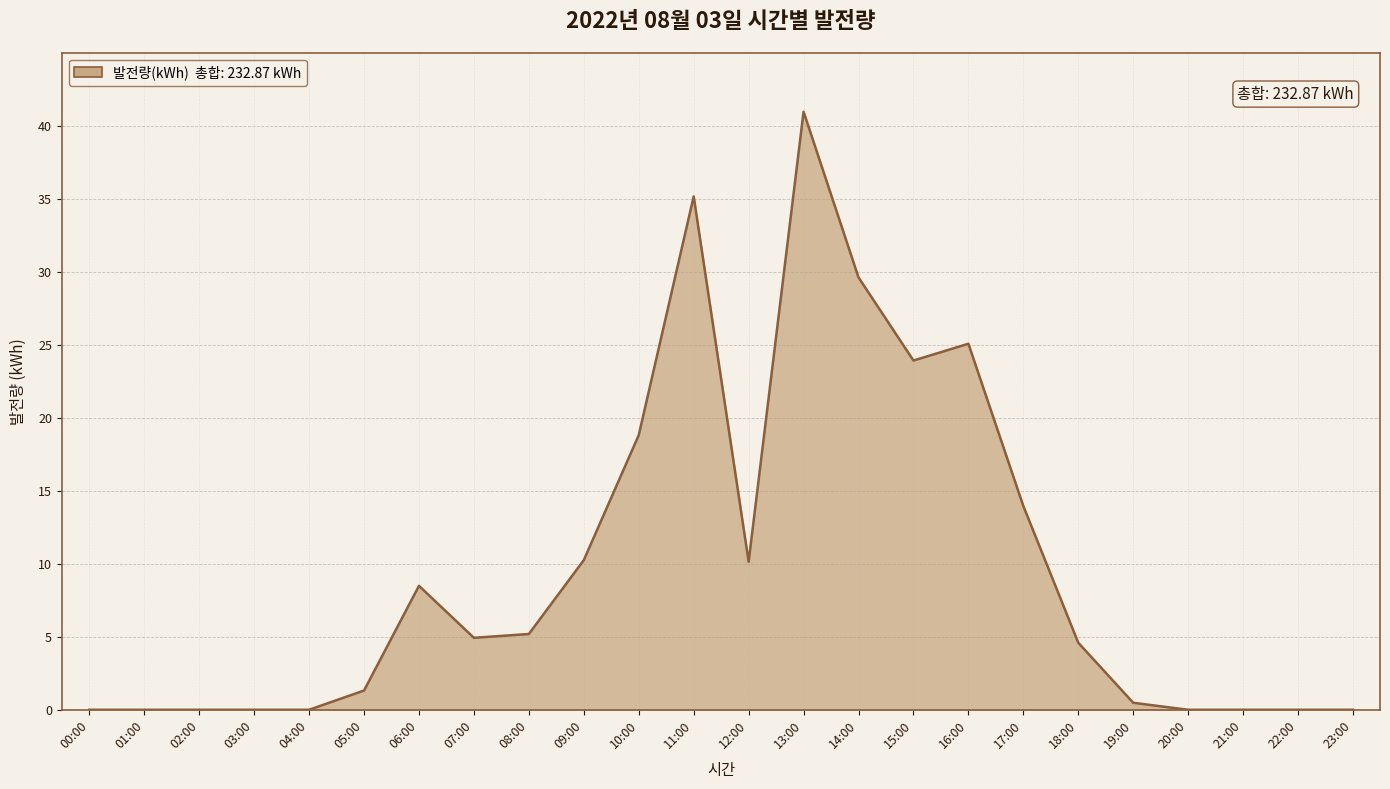

True or false: the data shows 0.0 at 02:00.

True